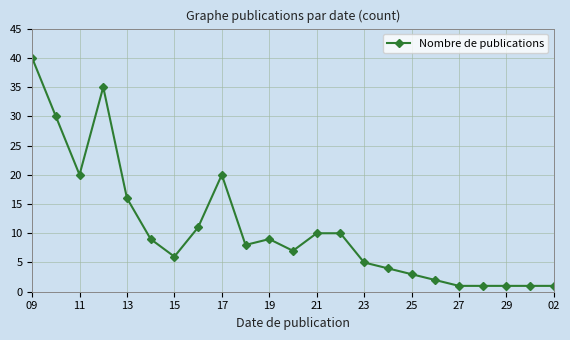

What is the greatest value displayed?

40